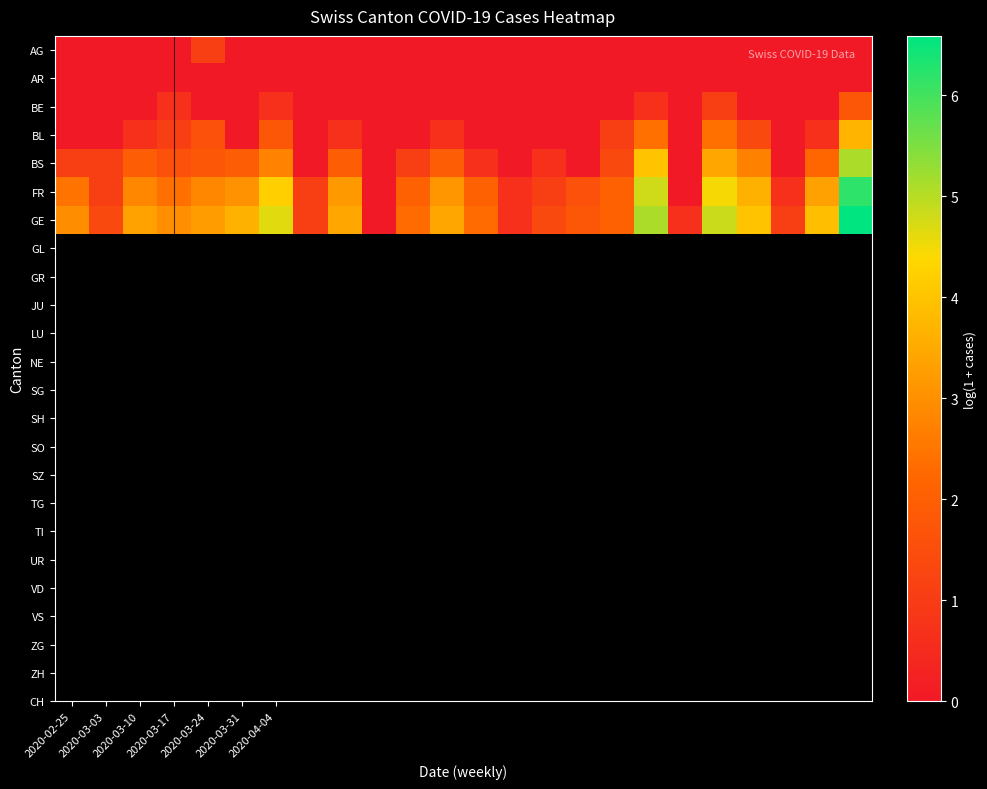

Reading right to left, extract all data points from this chart.

AG: 0.0	0.0	0.0	0.0	0.0	0.0	0.0	0.0	0.0	0.0	0.0	0.0	0.0	0.0	0.0	0.0	0.0	0.0	0.0	1.1	0.0	0.0	0.0	0.0
AR: 0.0	0.0	0.0	0.0	0.0	0.0	0.0	0.0	0.0	0.0	0.0	0.0	0.0	0.0	0.0	0.0	0.0	0.0	0.0	0.0	0.0	0.0	0.0	0.0
BE: 1.8	0.0	0.0	0.0	1.1	0.0	0.7	0.0	0.0	0.0	0.0	0.0	0.0	0.0	0.0	0.0	0.0	0.7	0.0	0.0	0.7	0.0	0.0	0.0
BL: 3.7	0.7	0.0	1.4	2.4	0.0	2.4	1.1	0.0	0.0	0.0	0.0	0.7	0.0	0.0	0.7	0.0	1.8	0.0	1.6	1.1	0.7	0.0	0.0
BS: 5.1	2.2	0.0	2.7	3.4	0.0	4.0	1.4	0.0	0.7	0.0	0.7	1.9	1.1	0.0	1.9	0.0	2.8	1.9	1.8	1.6	1.9	1.1	1.1
FR: 6.2	3.3	0.7	3.6	4.5	0.0	4.8	2.1	1.6	1.1	0.7	2.1	3.1	2.1	0.0	3.2	1.1	4.2	3.0	2.8	2.4	2.8	1.1	2.5
GE: 6.6	3.9	1.1	4.0	4.9	0.7	5.1	2.1	1.8	1.4	0.7	2.3	3.4	2.3	0.0	3.4	1.1	4.7	3.6	3.2	3.0	3.4	1.4	2.9